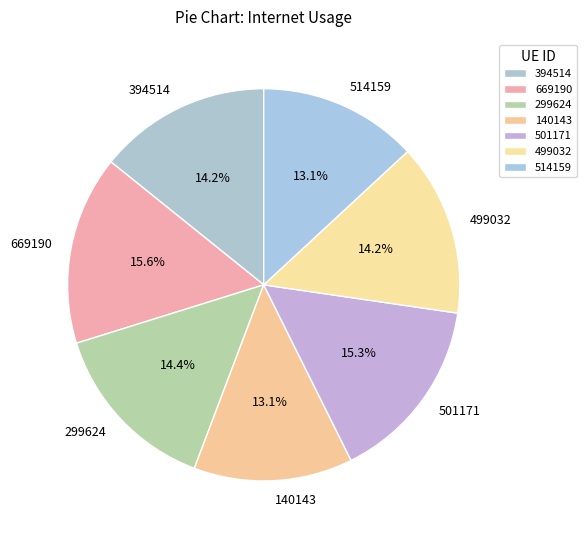

Does 299624 represent more than half of the total?

No